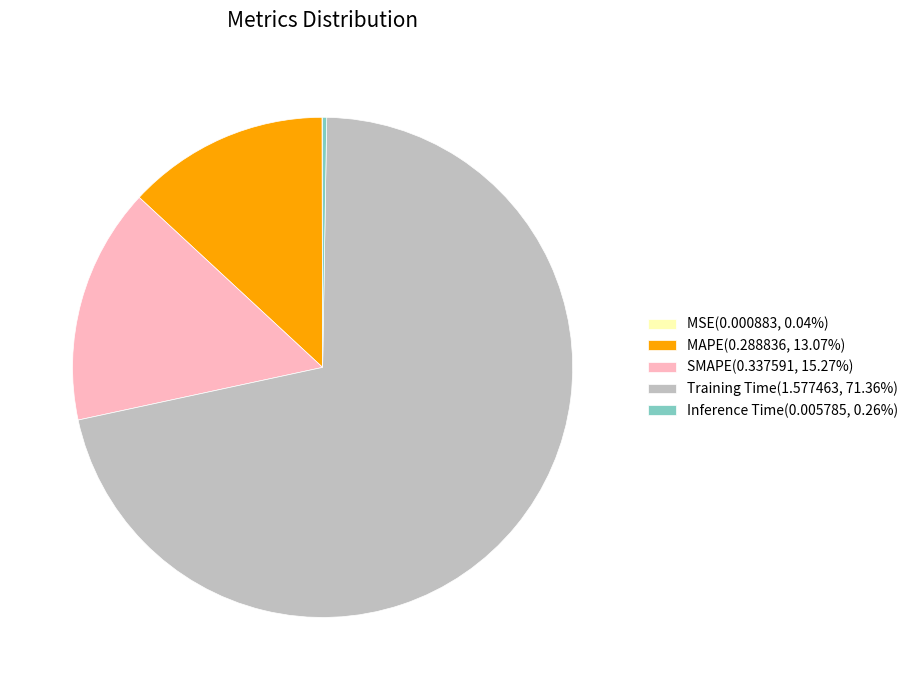

Does Training Time(1.577463, 71.36%) represent more than half of the total?

Yes